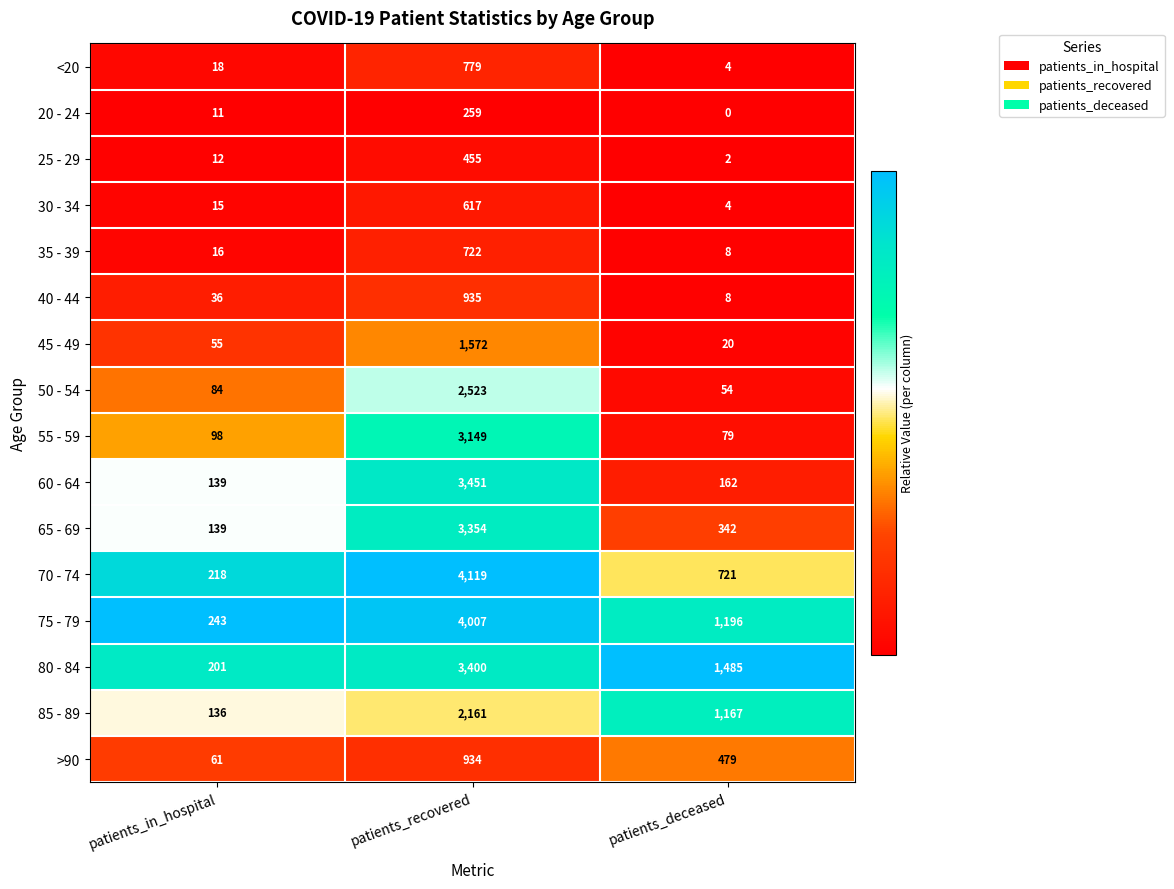

Rank the categories by 25 - 29 value from highest to lowest.

patients_recovered, patients_in_hospital, patients_deceased